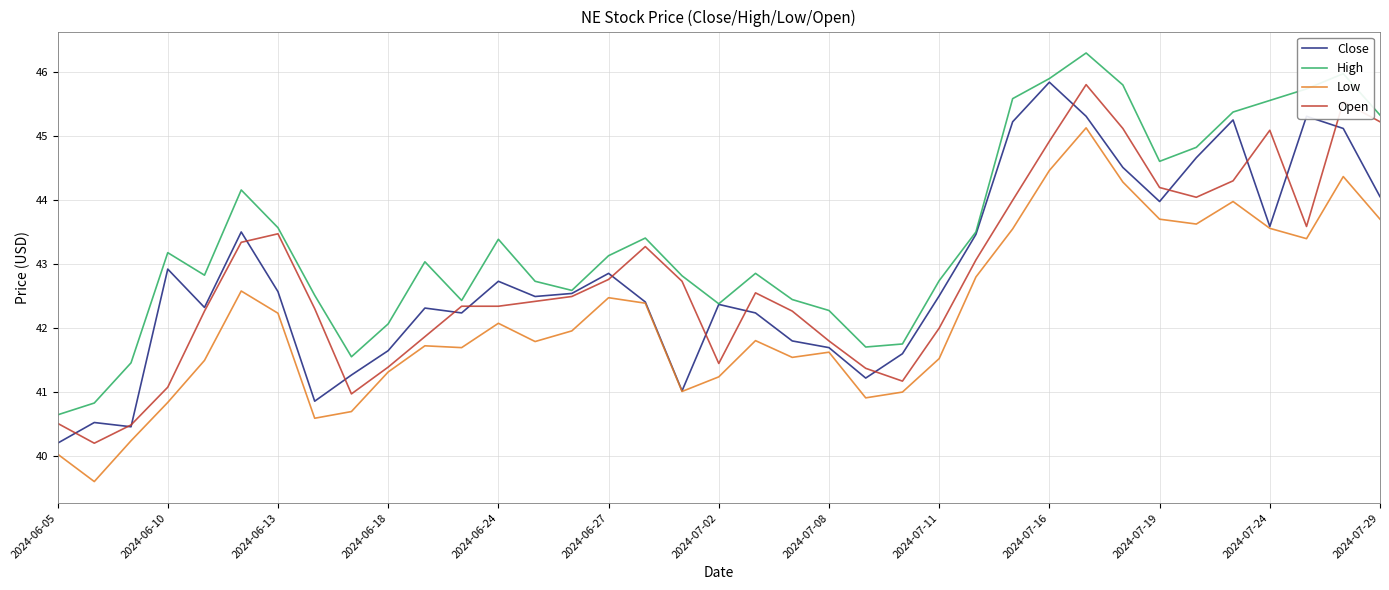

True or false: Low and High intersect in this chart.

False